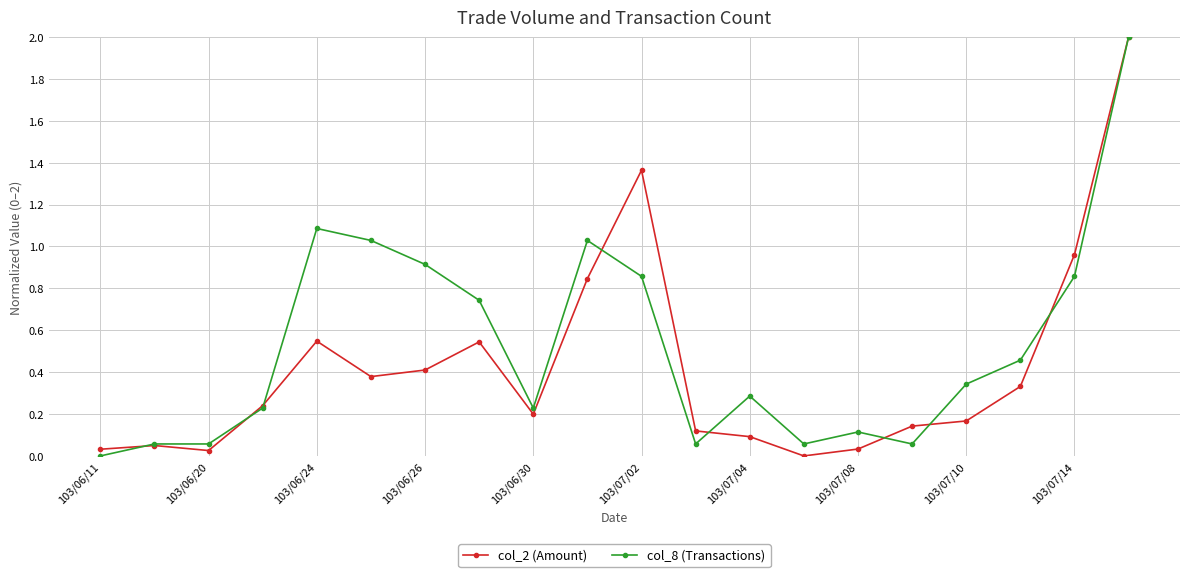

List the series in order of their overall mean, highest first.

col_8 (Transactions), col_2 (Amount)